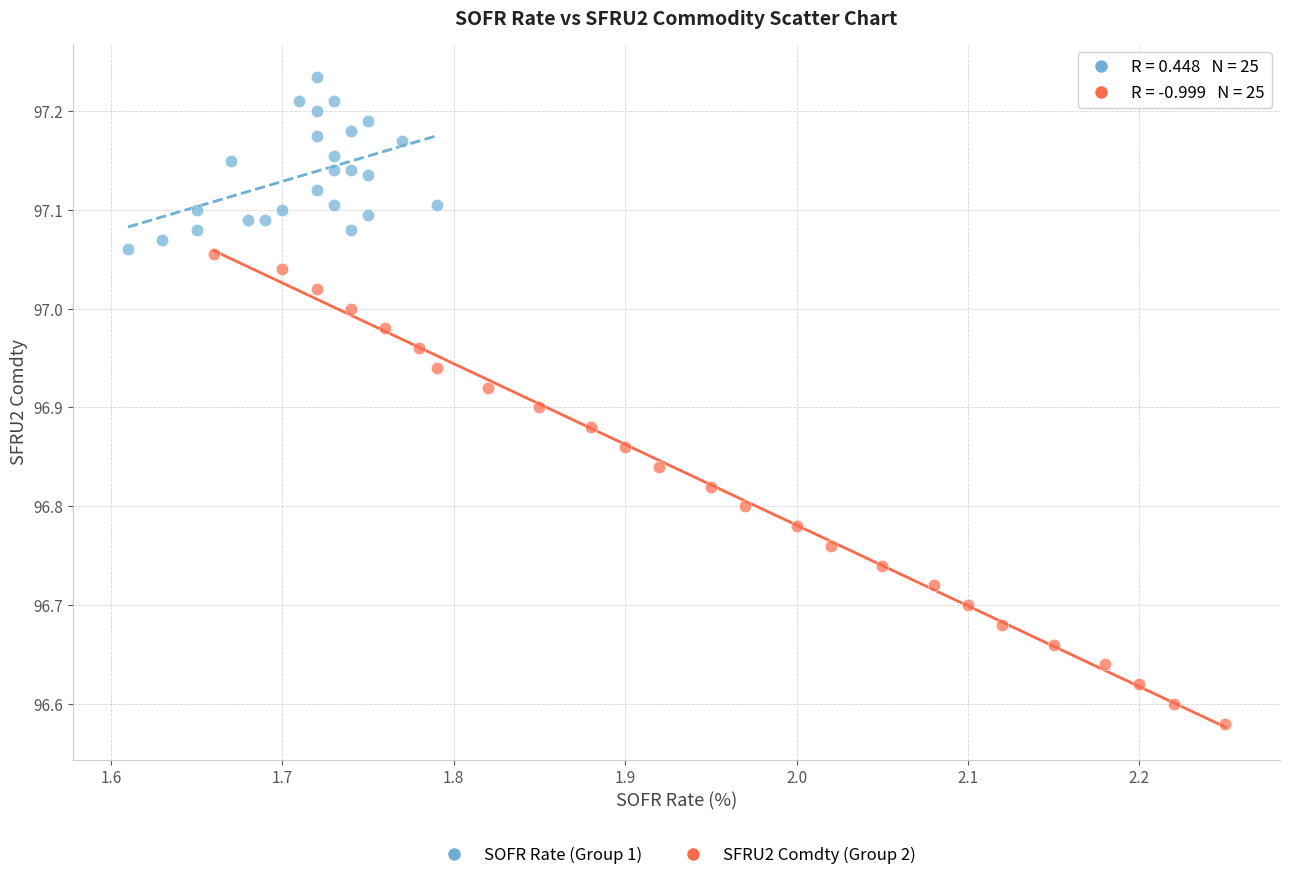

Which series has the largest Y range (max minus min)?

SFRU2 Comdty (Group 2)